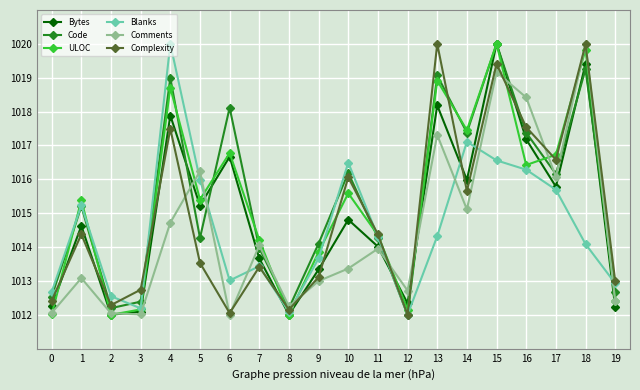

What is the total value across all series at 13?

6107.8